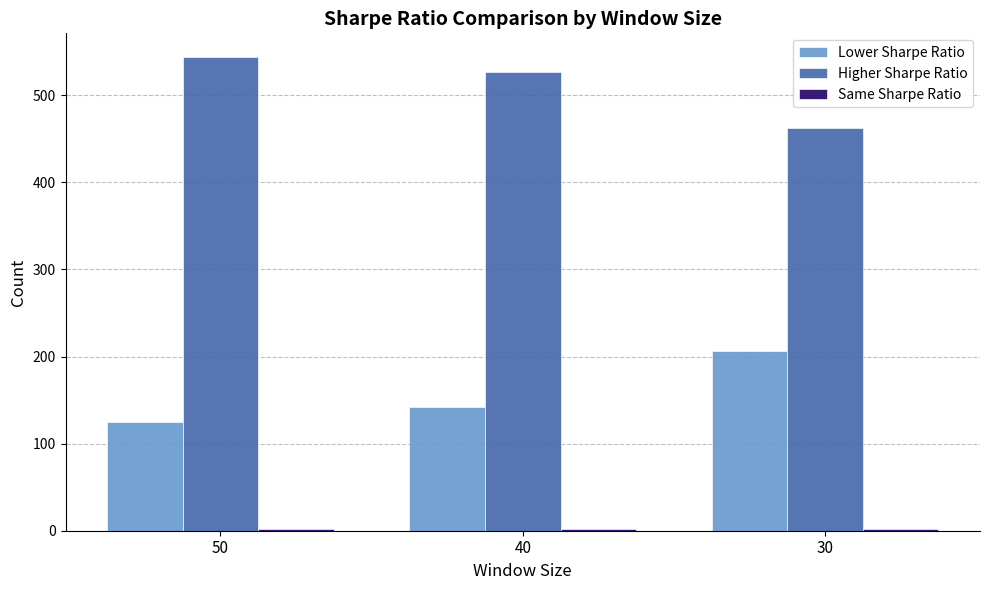

Rank the categories by Lower Sharpe Ratio value from lowest to highest.

50, 40, 30